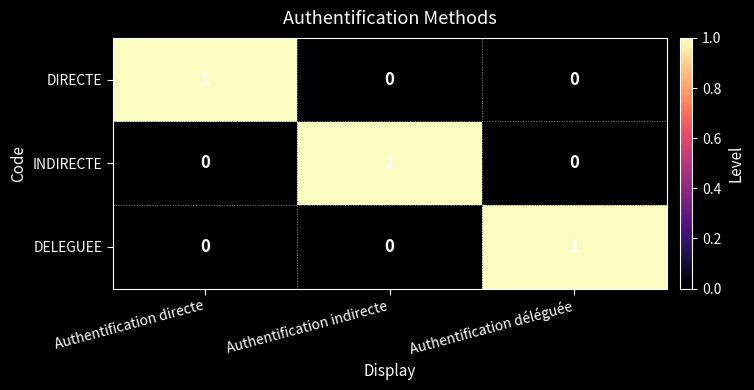

The value of INDIRECTE at Authentification déléguée is 0. True or false?

True